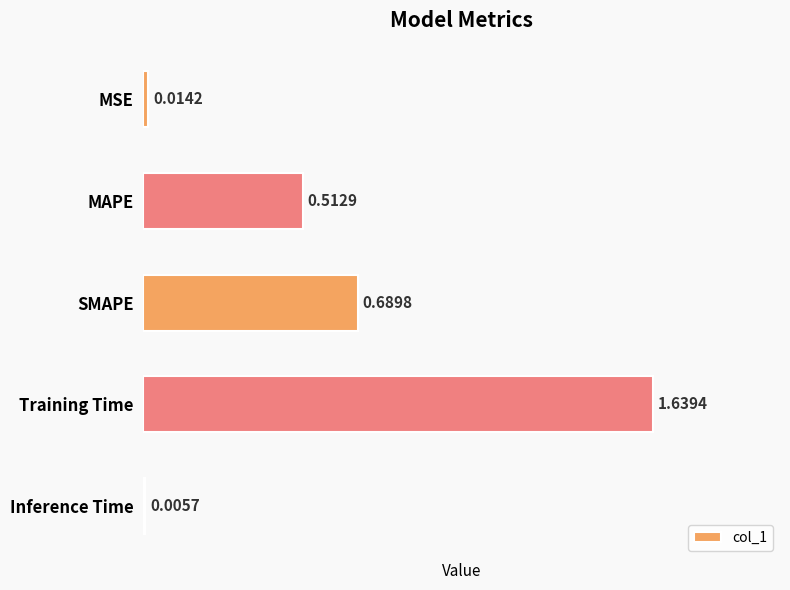

Which label corresponds to the largest value in the chart?

Training Time